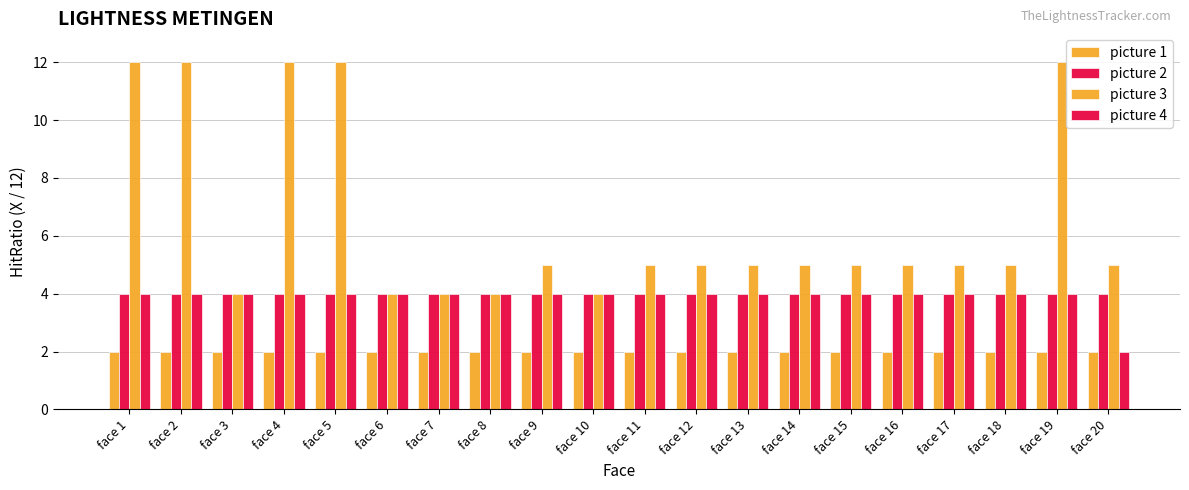

What is the minimum value for picture 4?

2